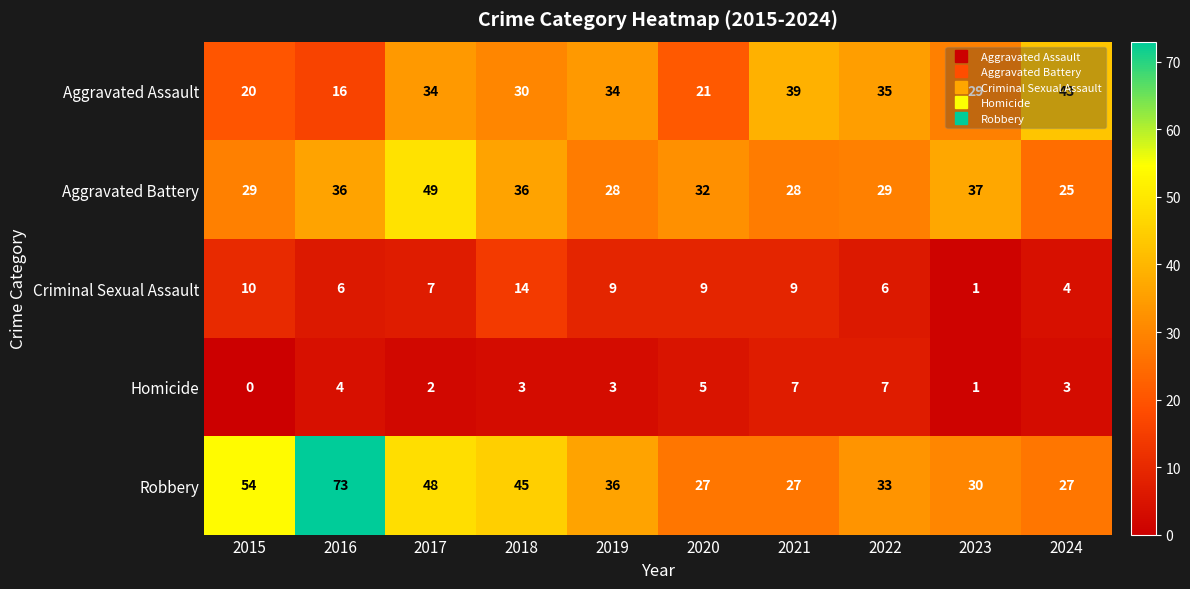

At which category is the sum across all series the highest?

2017